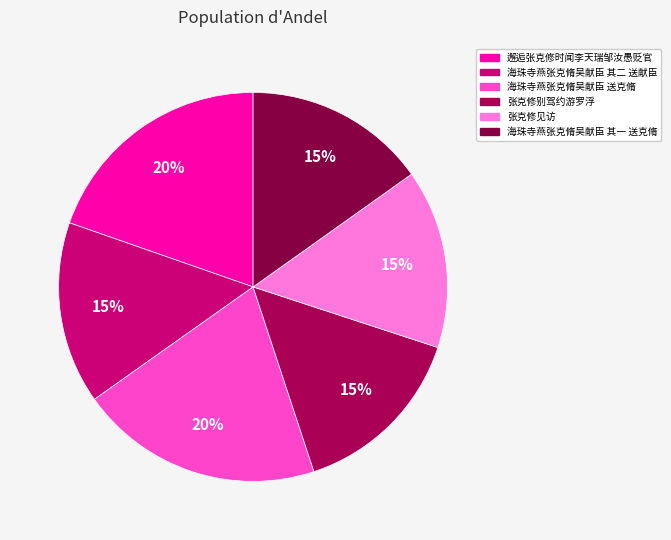

How many segments does this pie chart have?

6